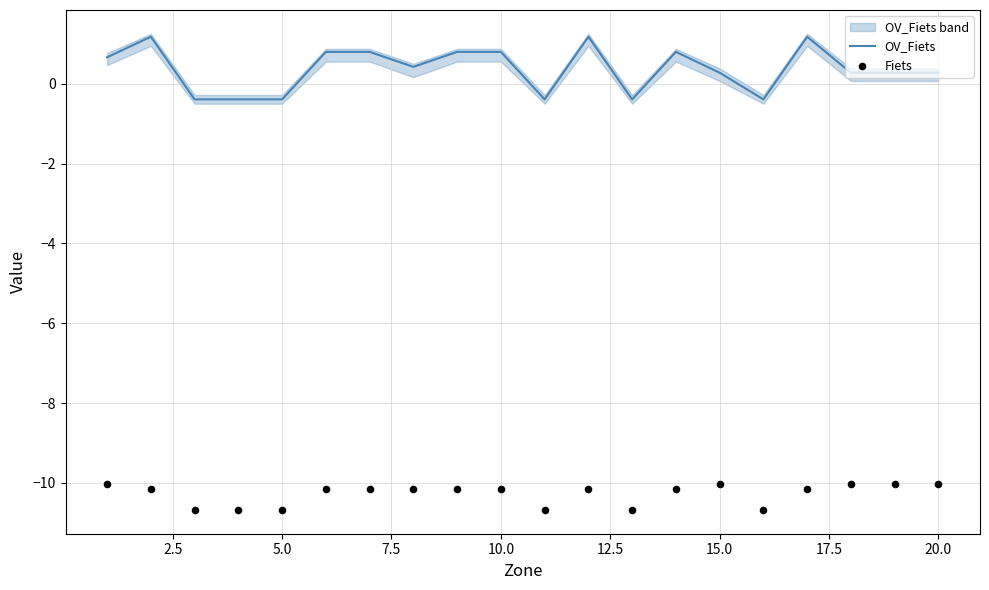

Which series has the largest total across all categories?

OV_Fiets